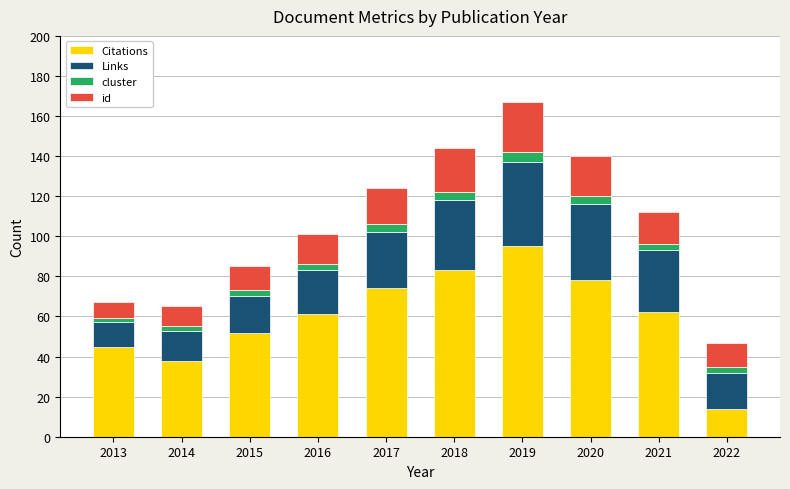

At which label does Citations reach its peak?

2019